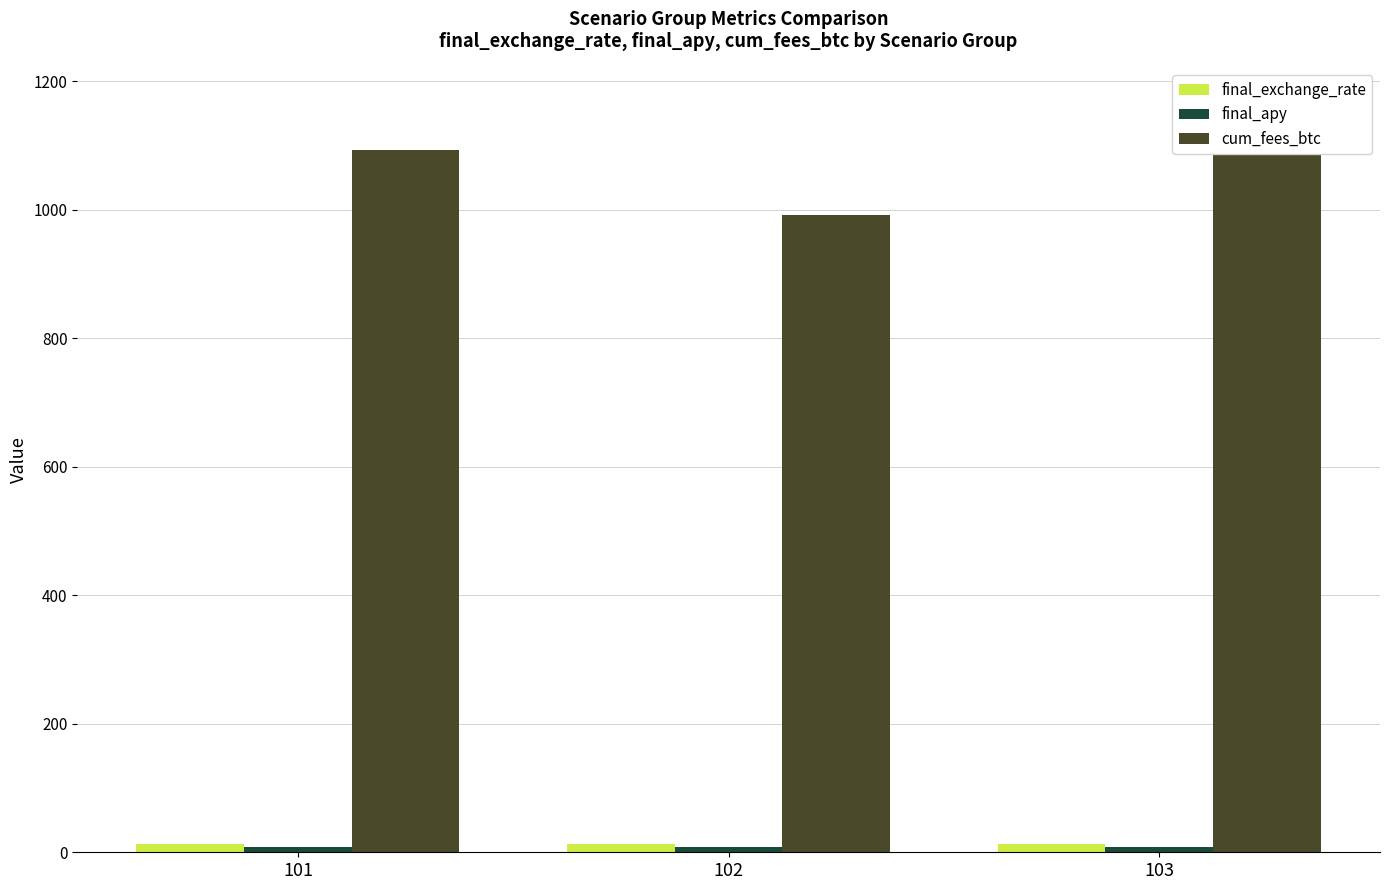

What is the difference between the highest and lowest values at 102?

983.5